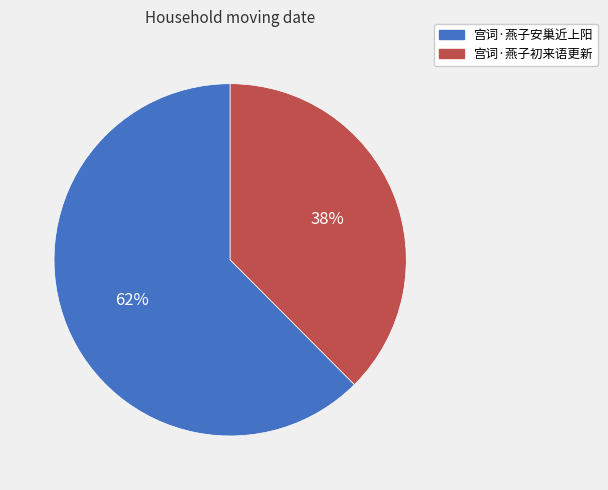

Rank the categories by value from highest to lowest.

宫词·燕子安巢近上阳, 宫词·燕子初来语更新